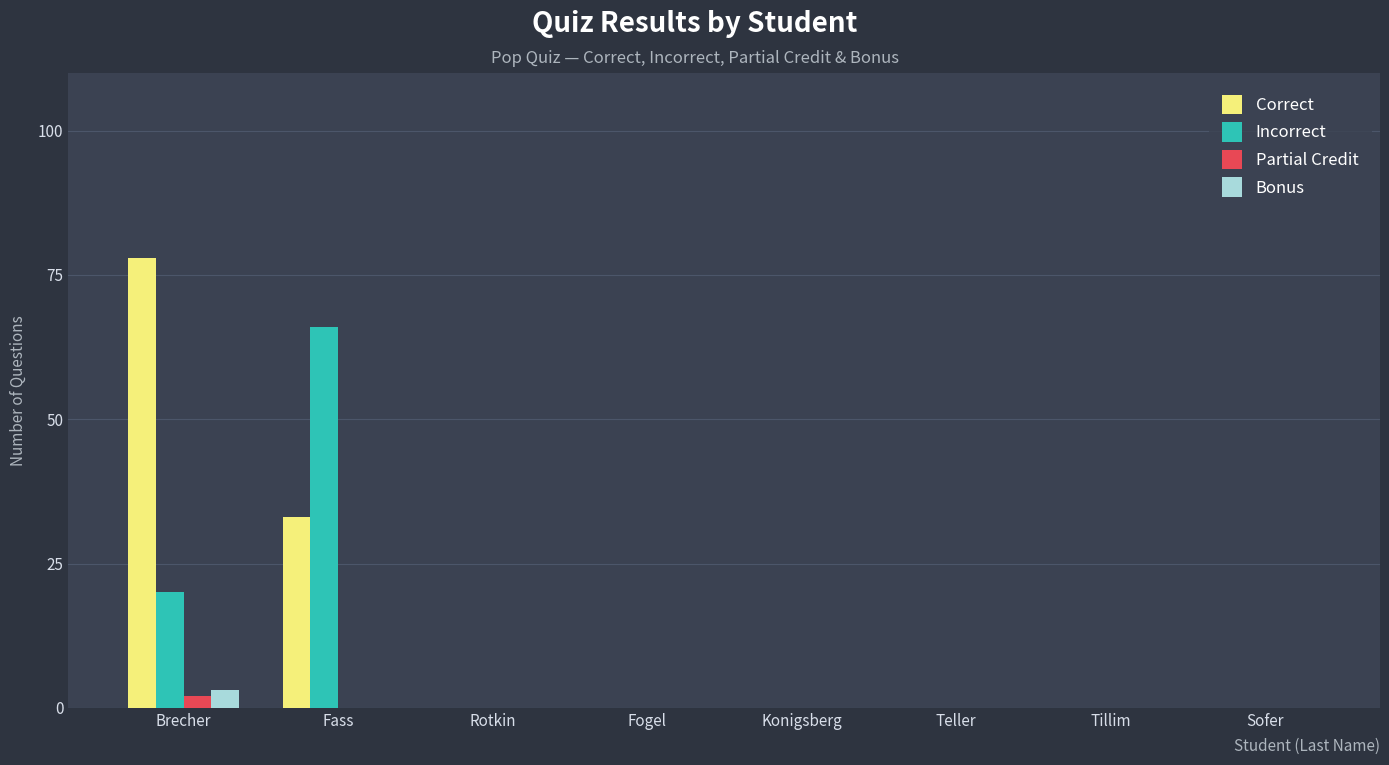

How many distinct data groups are displayed?

4